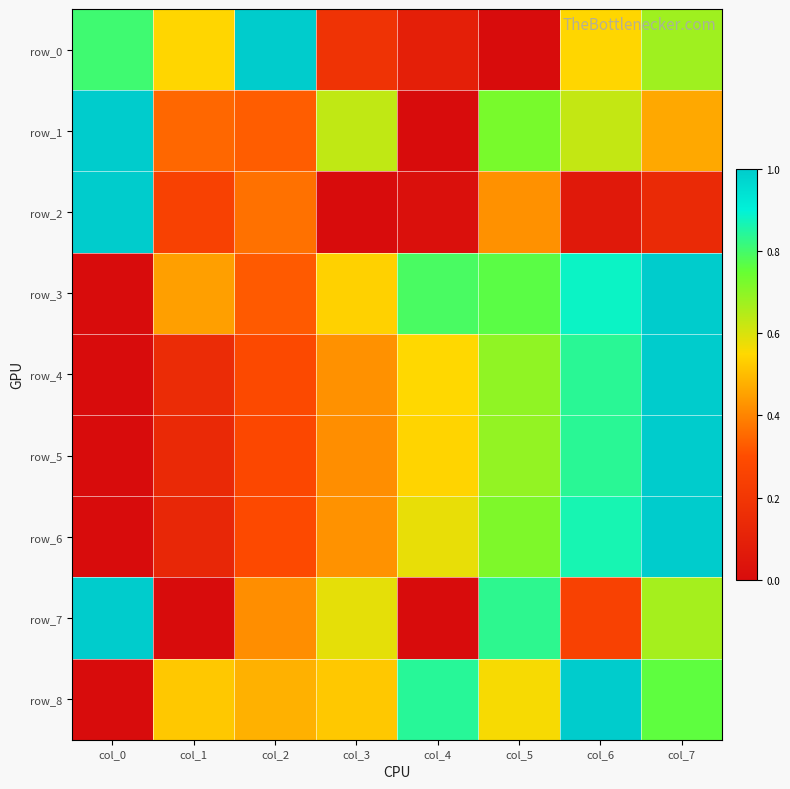

Is it true that row_4 equals 0.8 at col_6?

True